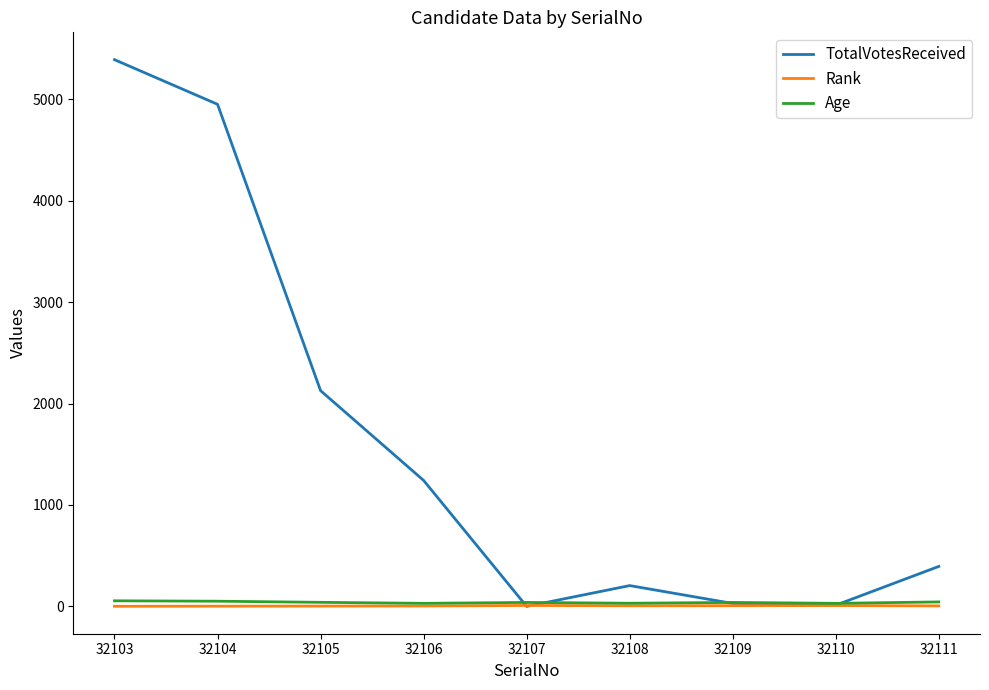

Does the chart have visible grid lines?

No